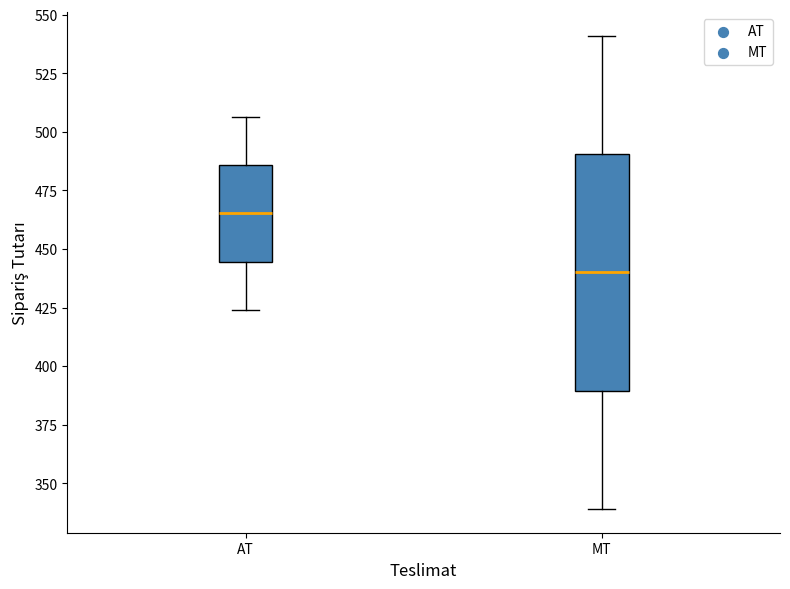

Which box is the tallest, from its lower edge to its upper edge?

MT